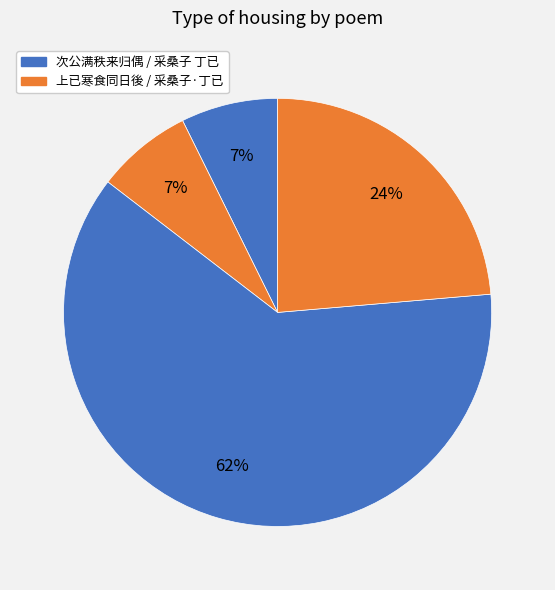

How many slices are in this pie chart?

4